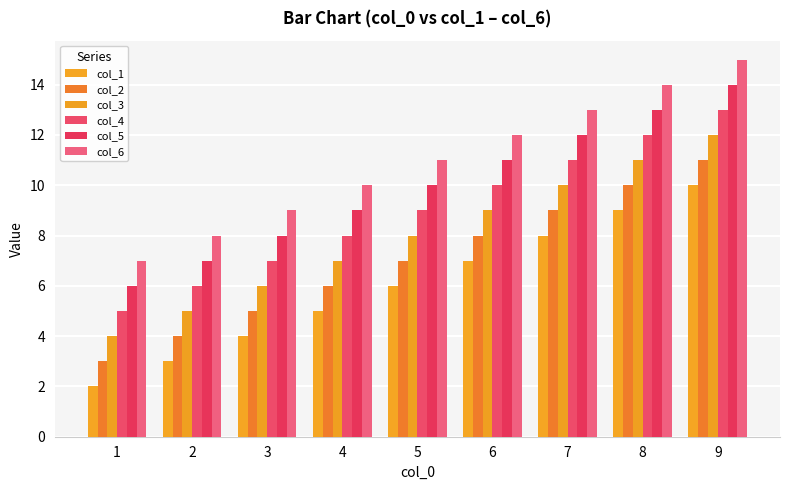

Is the value of col_4 at 4 greater than the value of col_6 at 8?

No